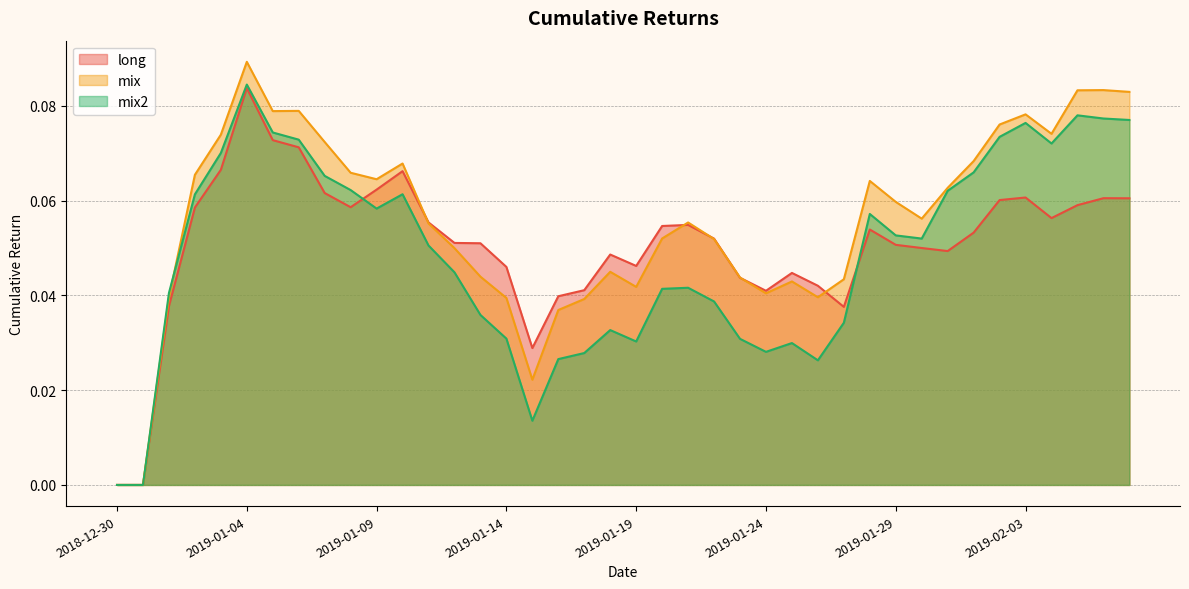

Which series has the largest total across all categories?

mix